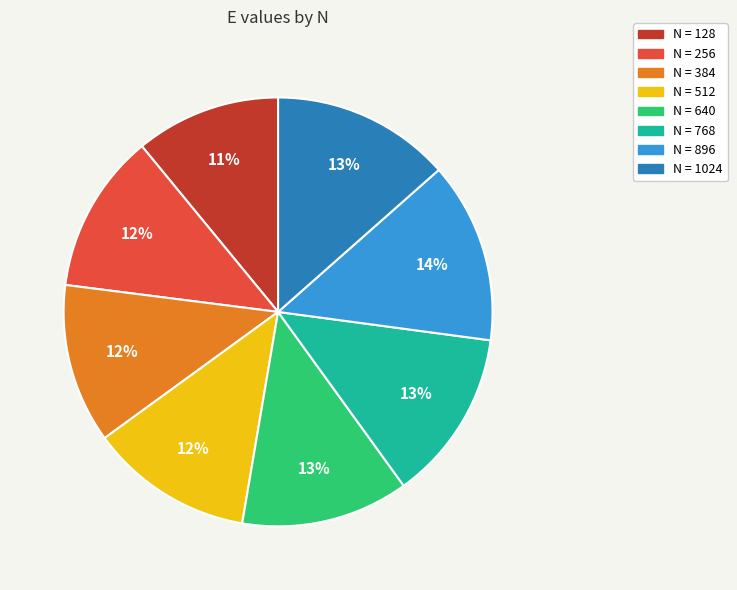

Is there a majority slice in this chart?

No